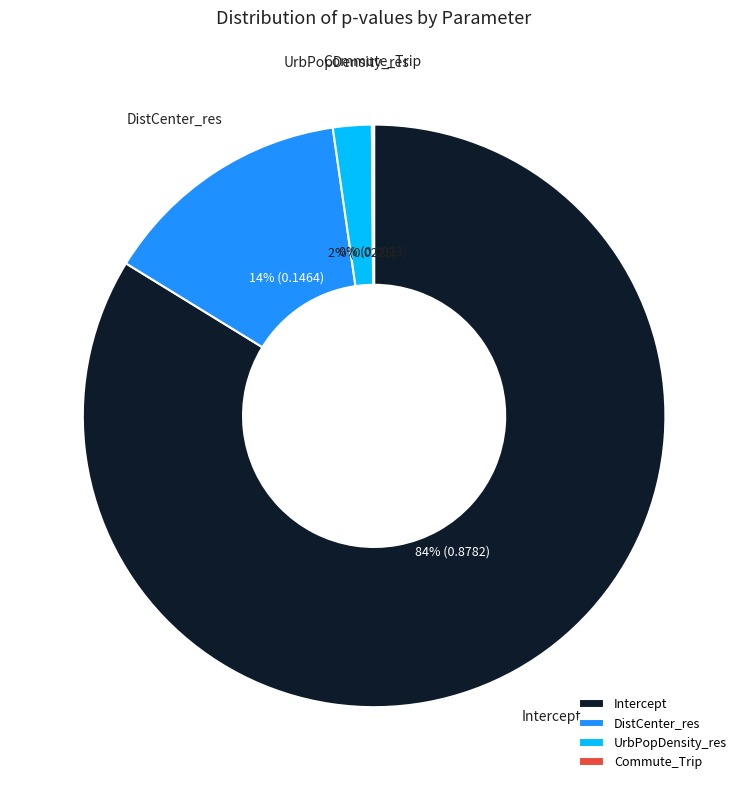

Which category has the biggest portion of the pie?

Intercept